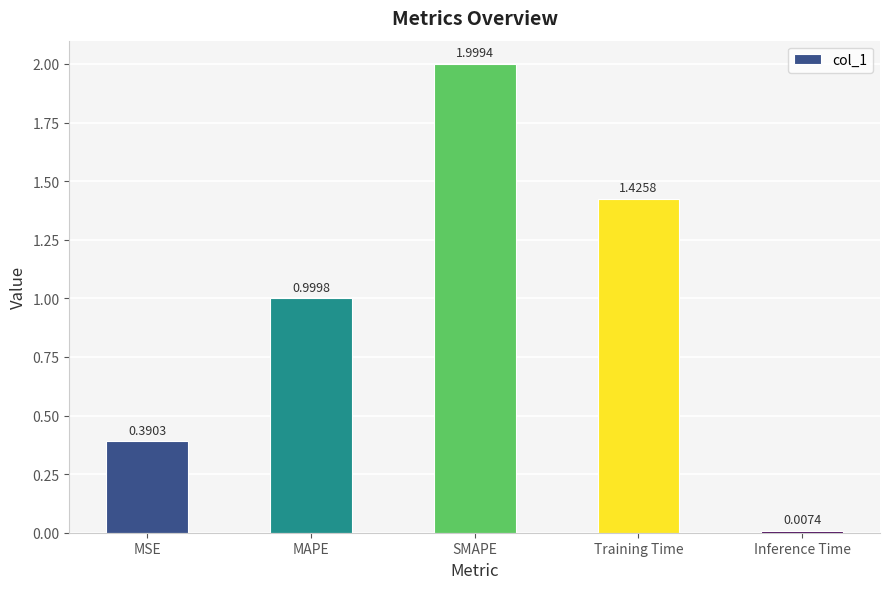

What is the label of the 1st bar from the right?

Inference Time